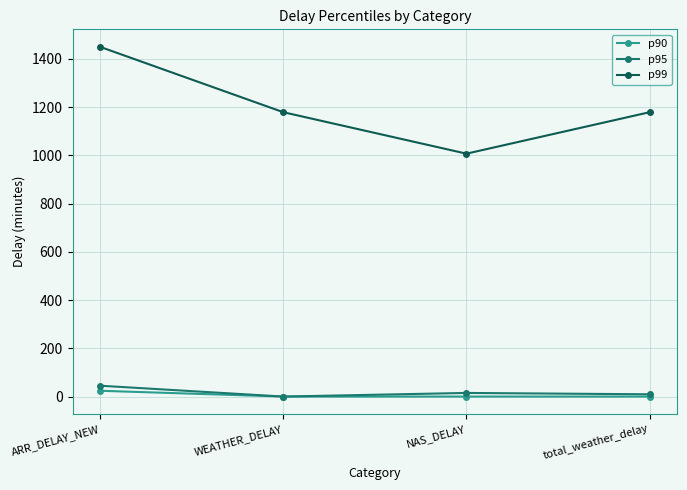

What is the lowest value of the p99 series?

1007.0